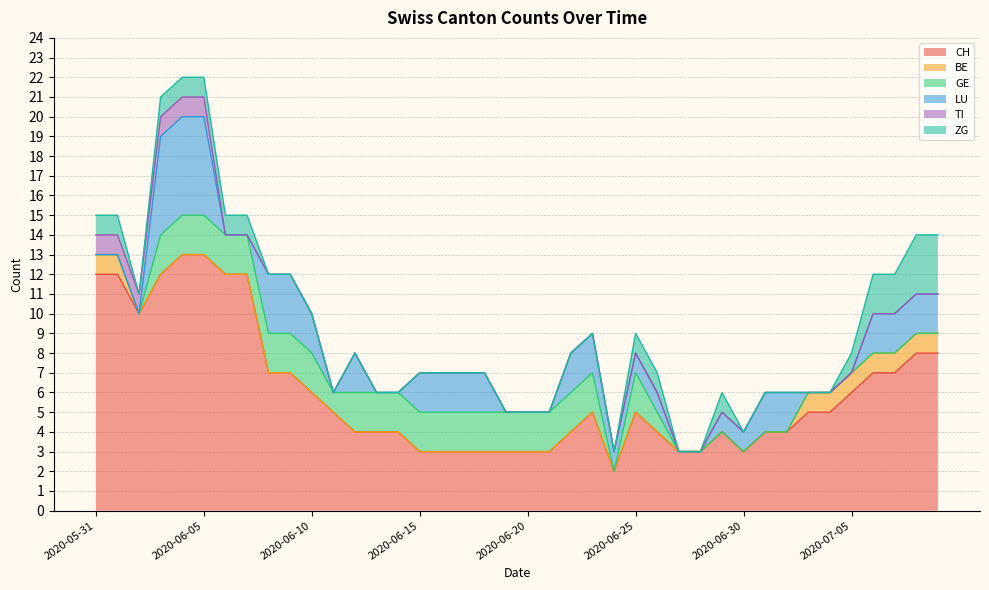

True or false: LU has more than 2 interior local peaks.

False